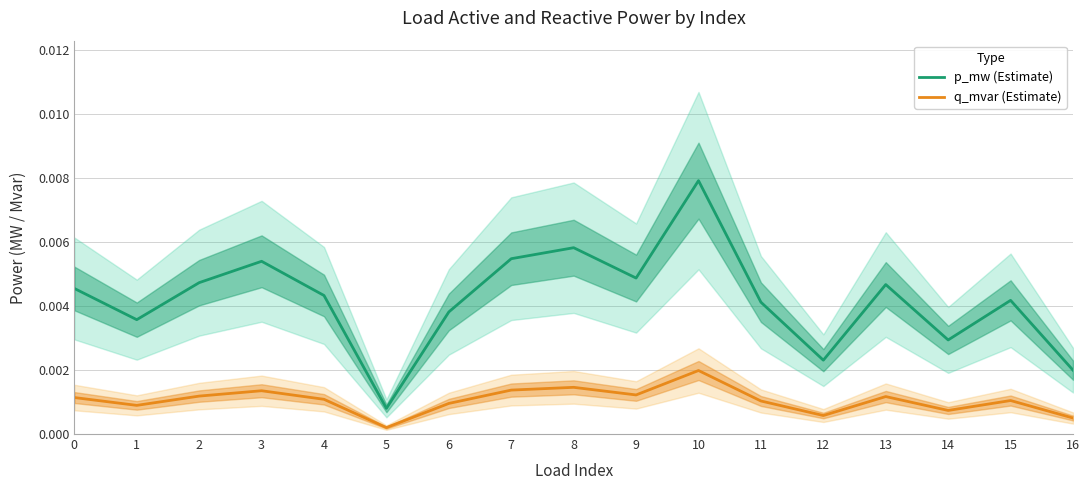

True or false: q_mvar (Estimate) and p_mw (Estimate) cross at least once.

False